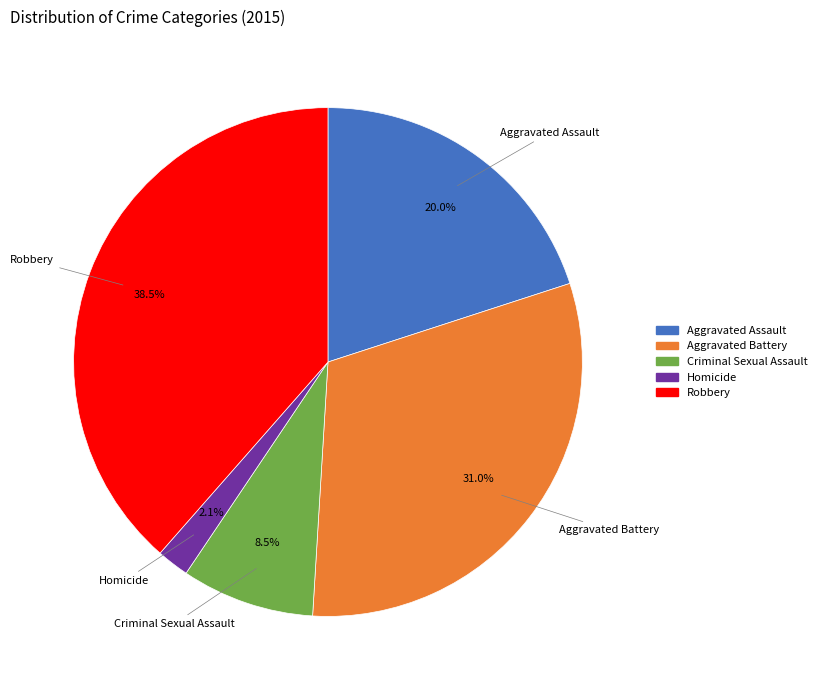

Does Aggravated Assault represent more than half of the total?

No